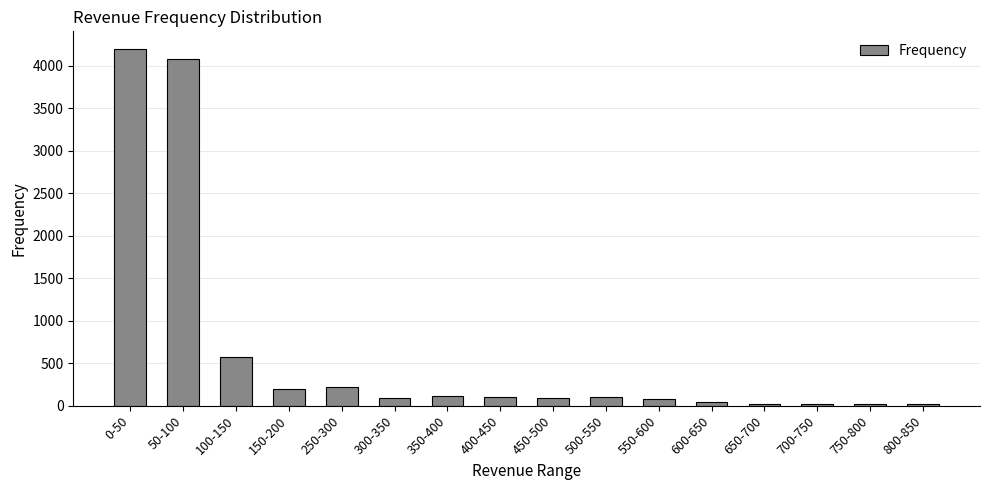

What is the minimum value shown in the chart?

15